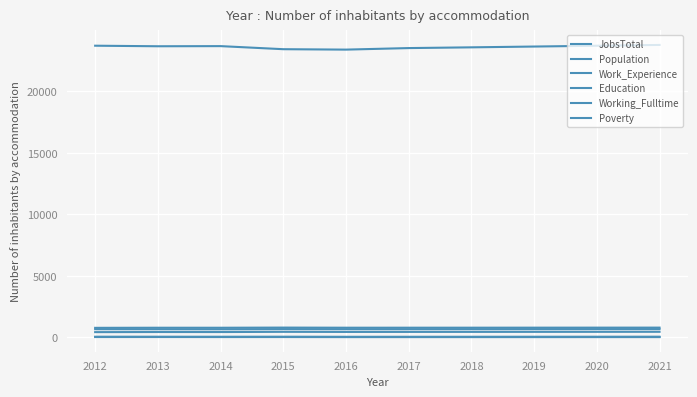

At how many categories does at least one series exceed 9408?

10